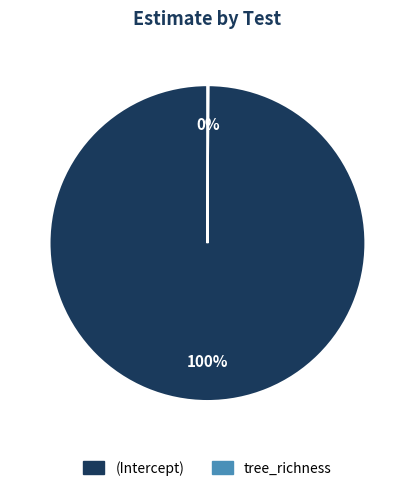

To the nearest percent, what is the average slice percentage?

50%